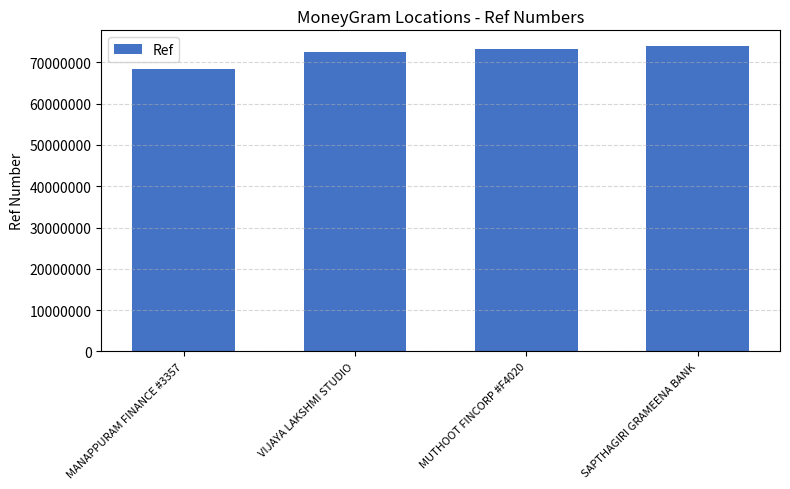

What is the difference between the values at MUTHOOT FINCORP #F4020 and MANAPPURAM FINANCE #3357?

4972119